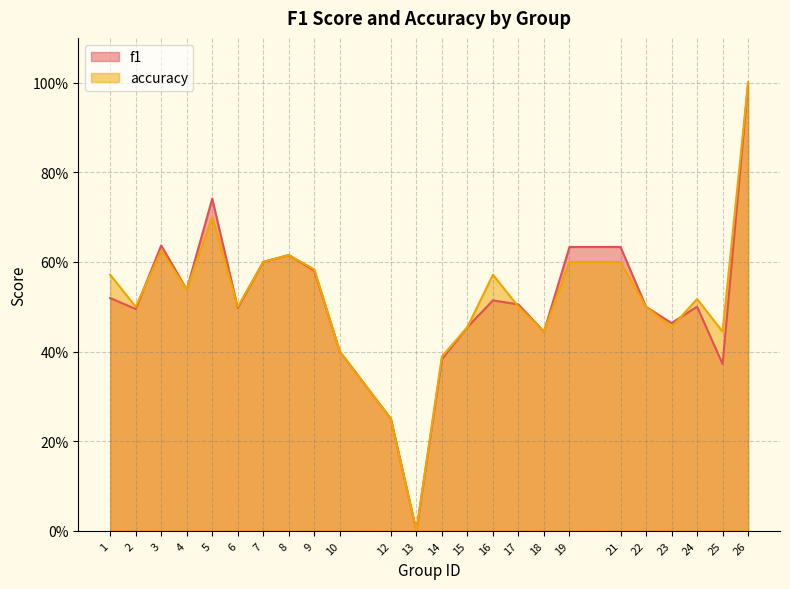

List the series in order of their peak value, lowest first.

f1, accuracy